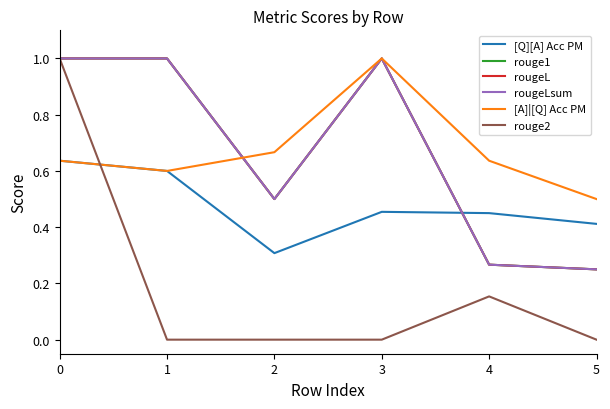

True or false: rouge1 and rougeL cross at least once.

False